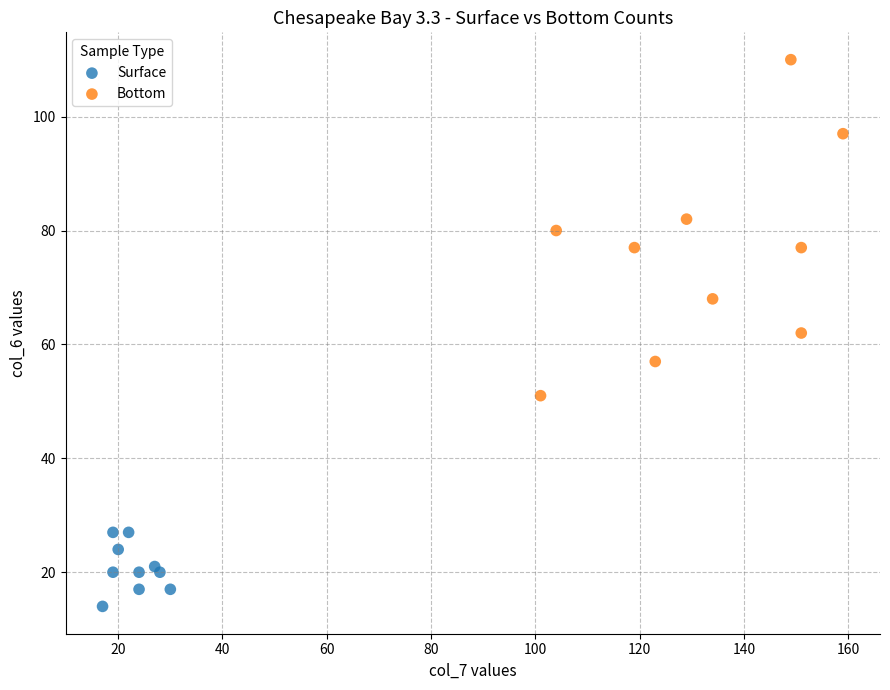

What are all the series names shown in the legend?

Surface, Bottom